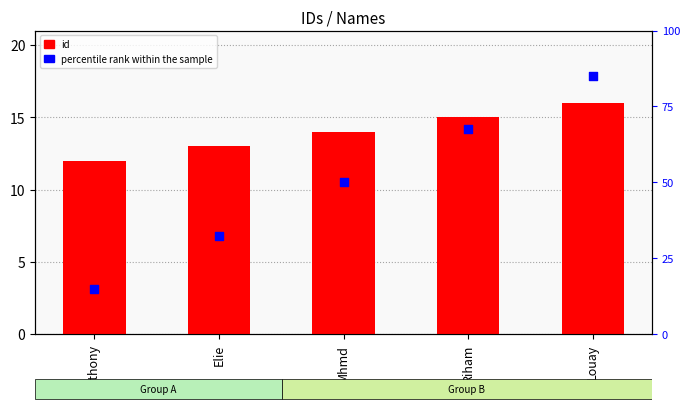

What is the total value across all series at Louay?

101.0